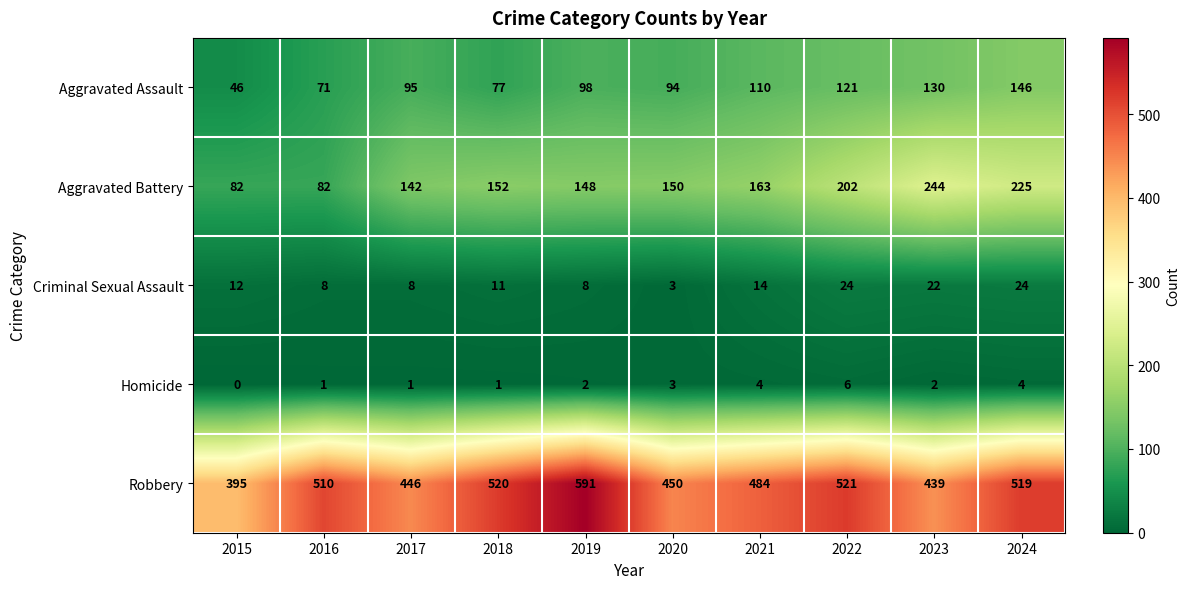

Which series changed the most between 2016 and 2021?

Aggravated Battery